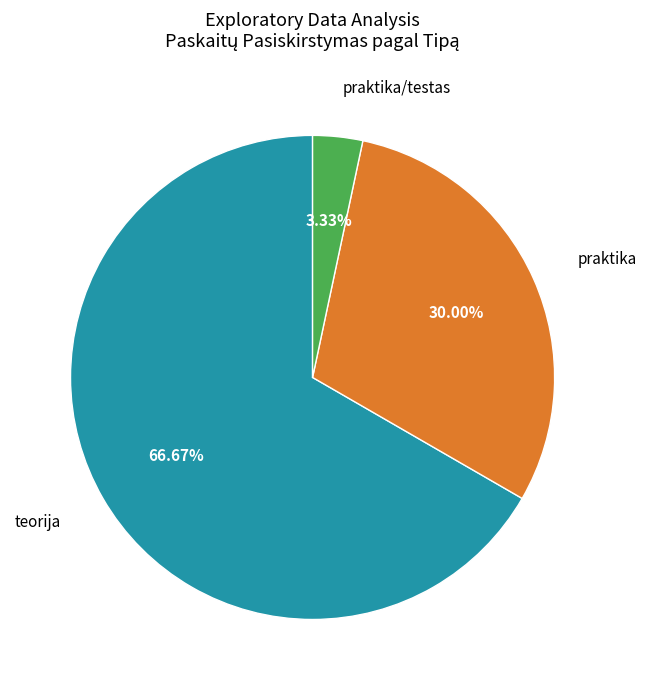

Does any single category account for the majority?

Yes